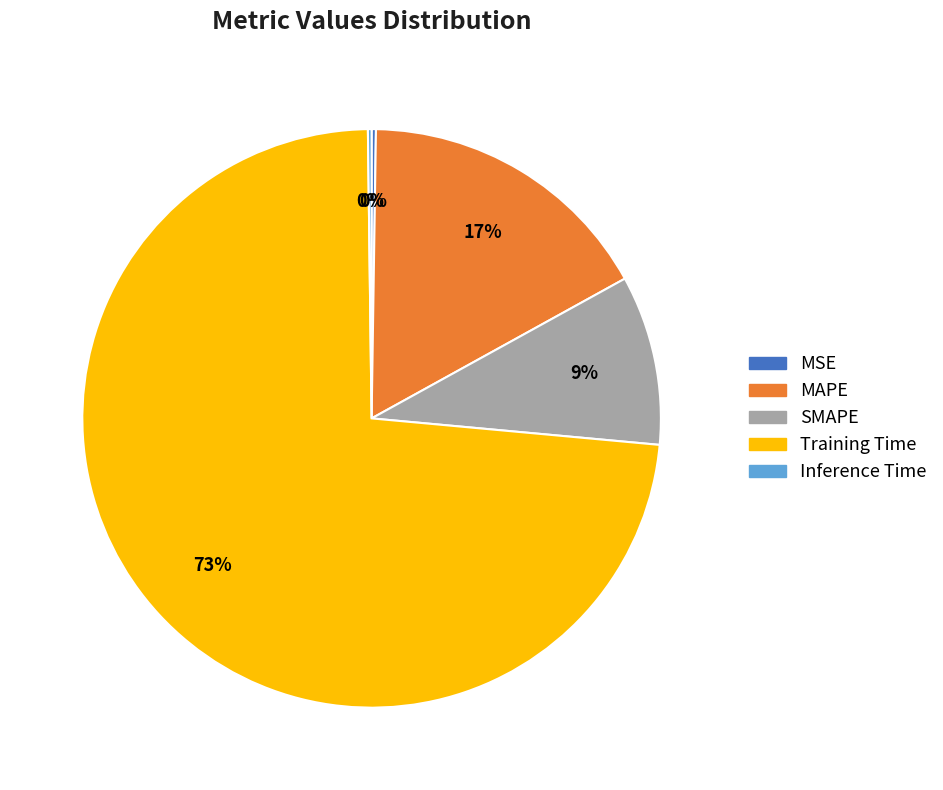

Is there any slice that represents more than half of the pie?

Yes